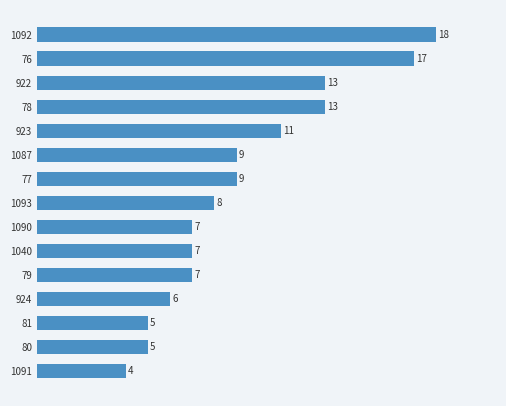

At which label is the value closest to 11?

923